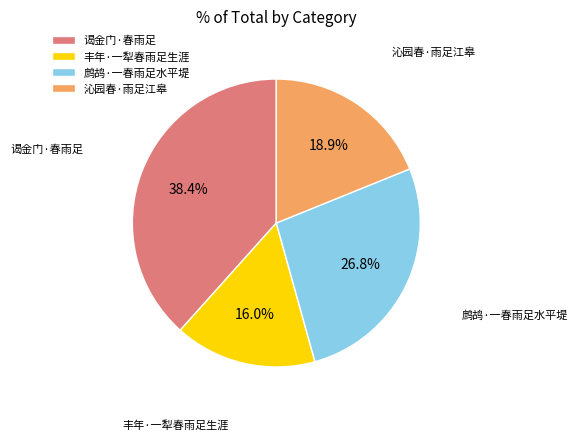

What is the smallest slice in the pie chart?

丰年·一犁春雨足生涯